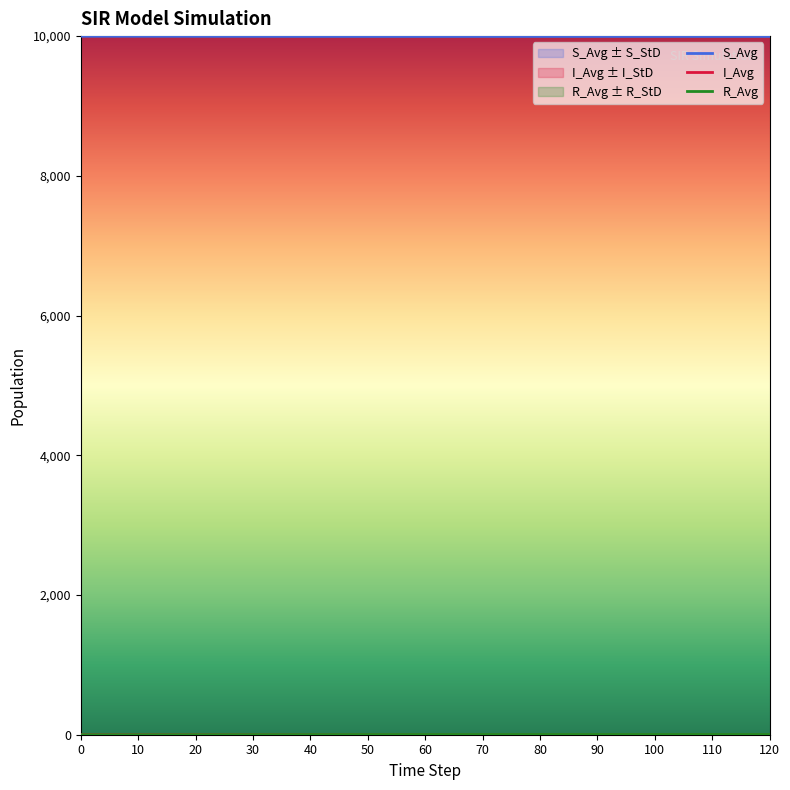

What is the maximum value for S_Avg?

9999.0